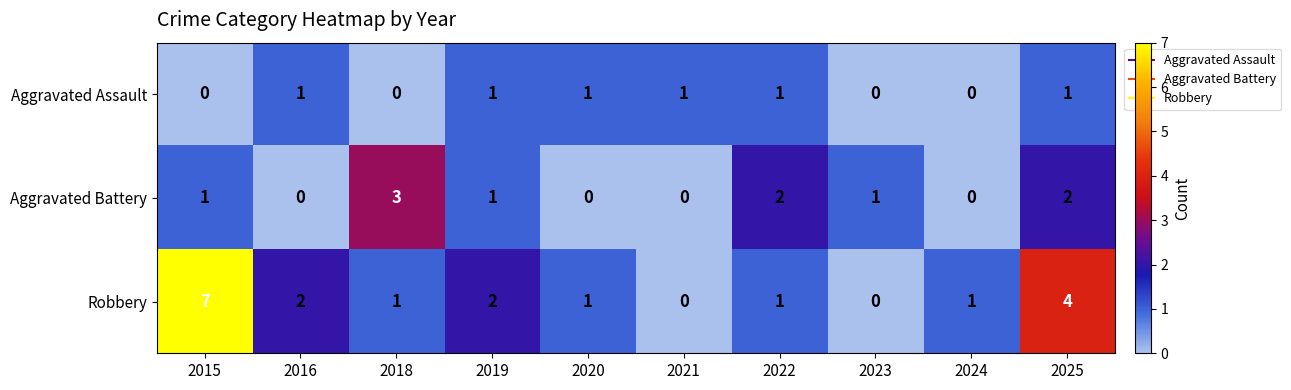

How many Aggravated Battery values are between 0 and 2?

9